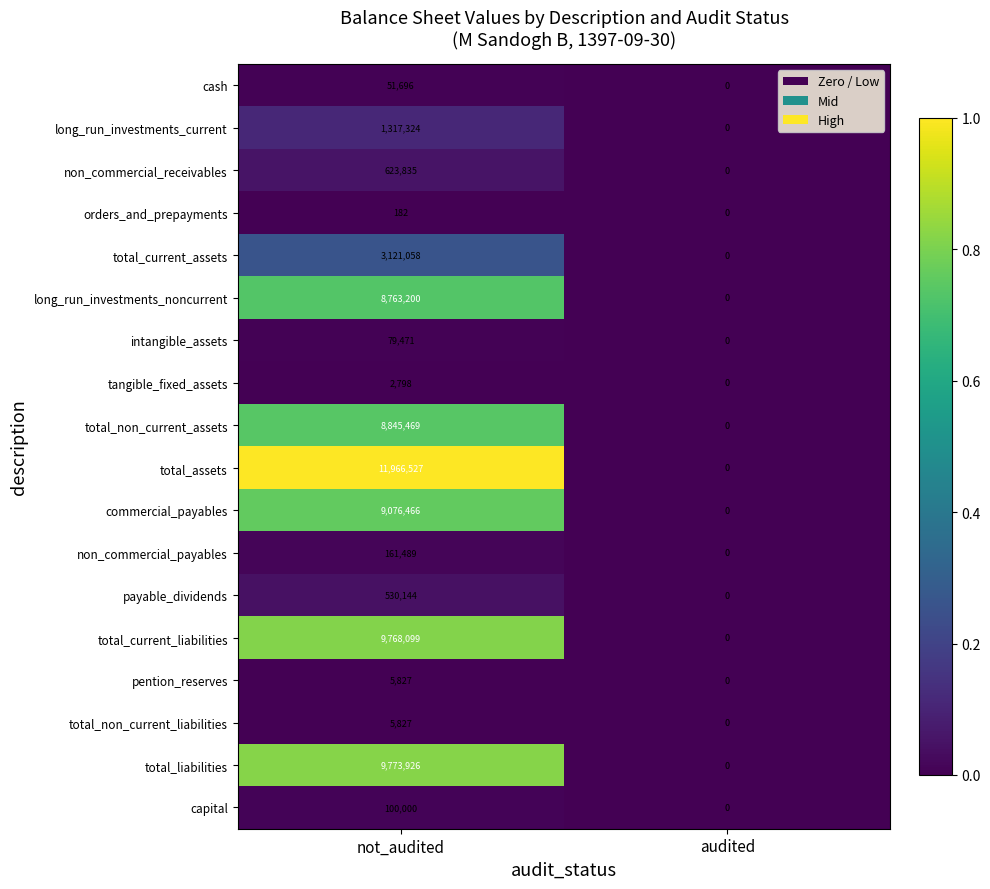

At which label does payable_dividends reach its peak?

not_audited